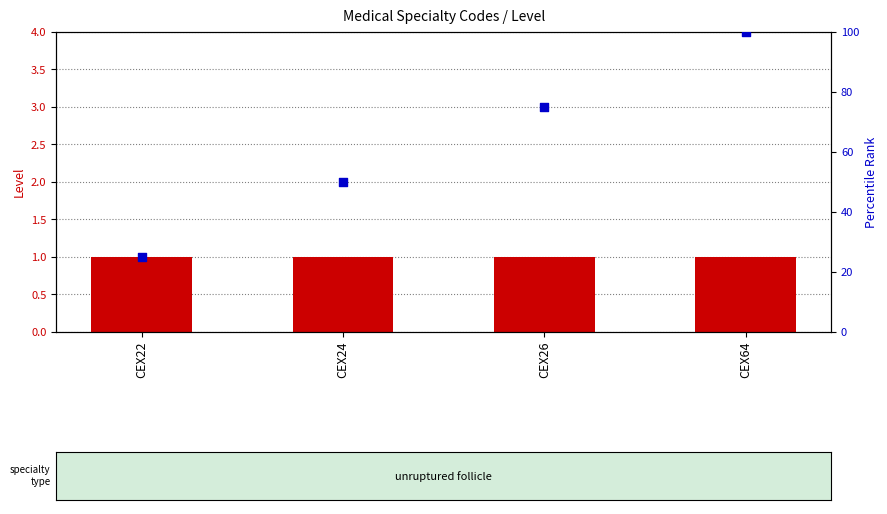

What is the total value across all series at CEX64?

101